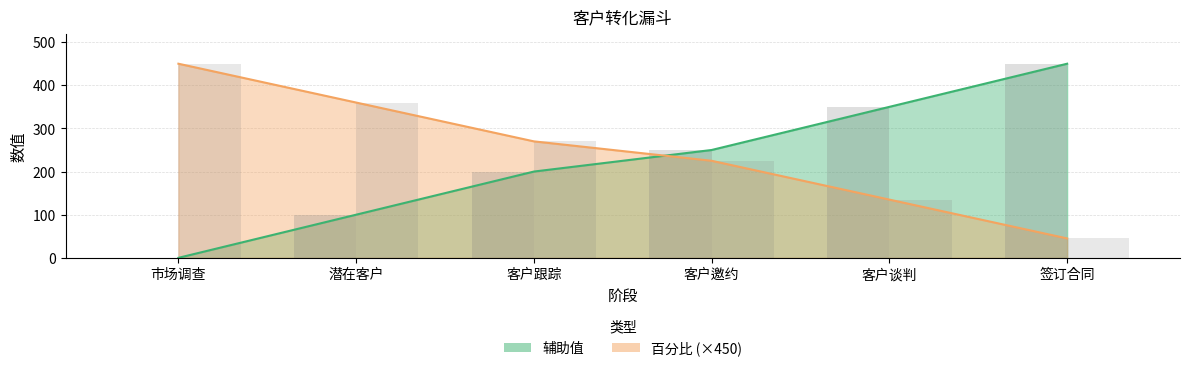

How many bars are there in each group?

2